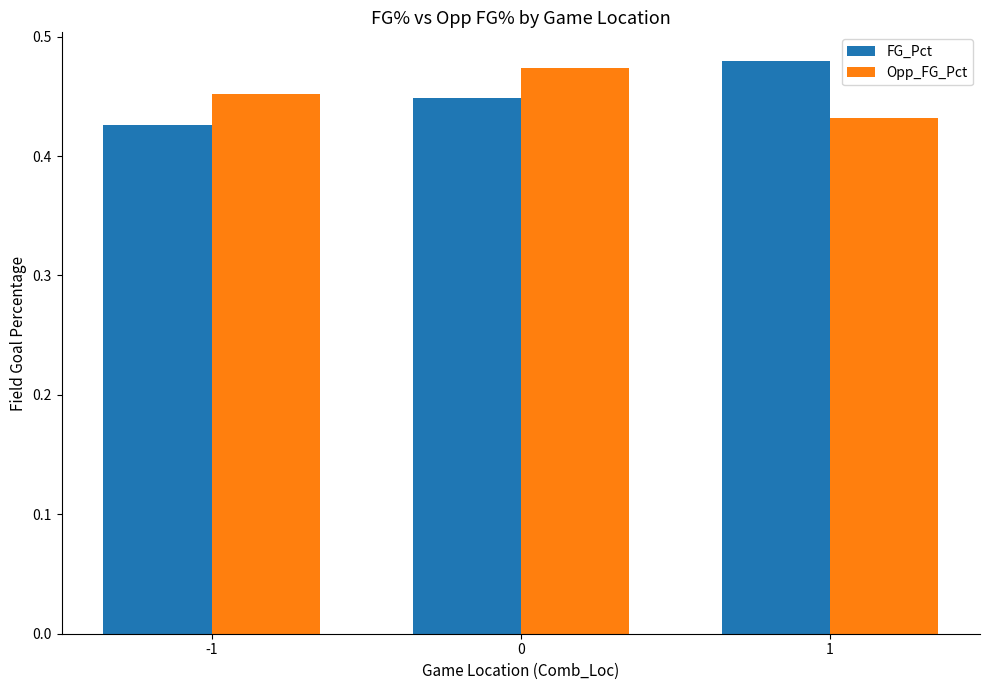

What is the total value across all series at -1?

0.9